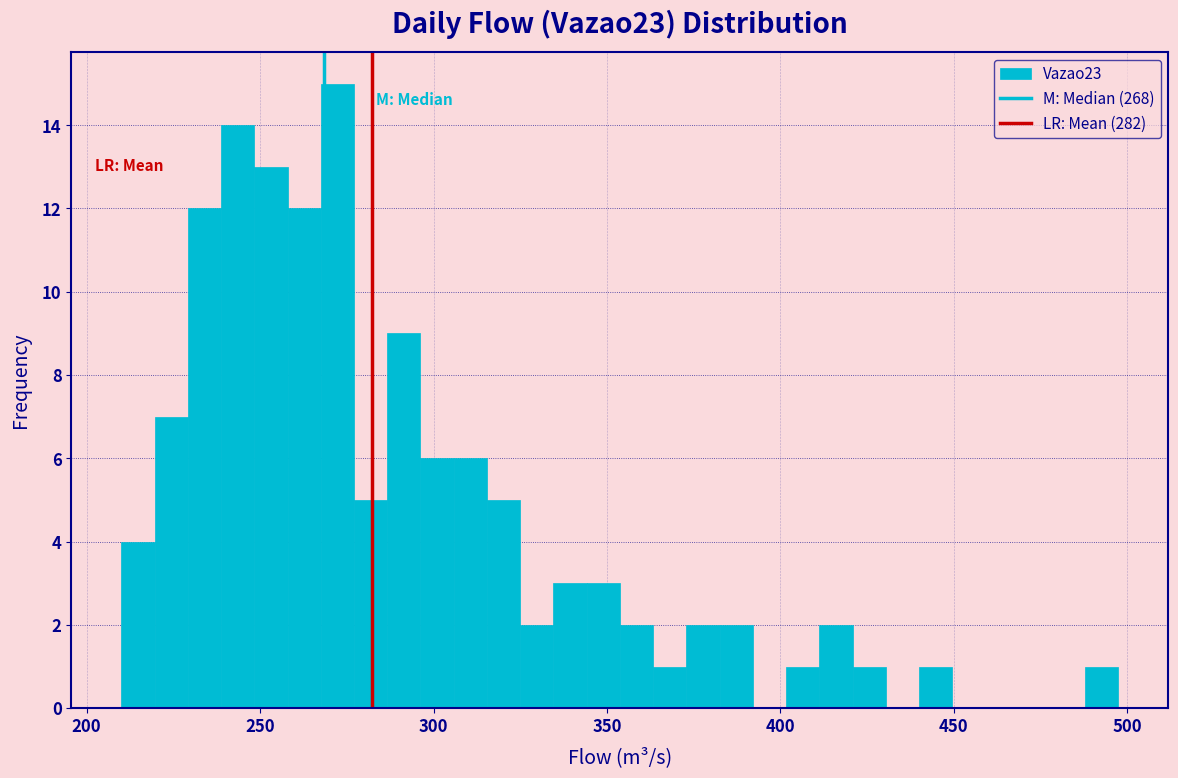

Read against the x-axis, roughly where is the centre of the tallest bar?

270